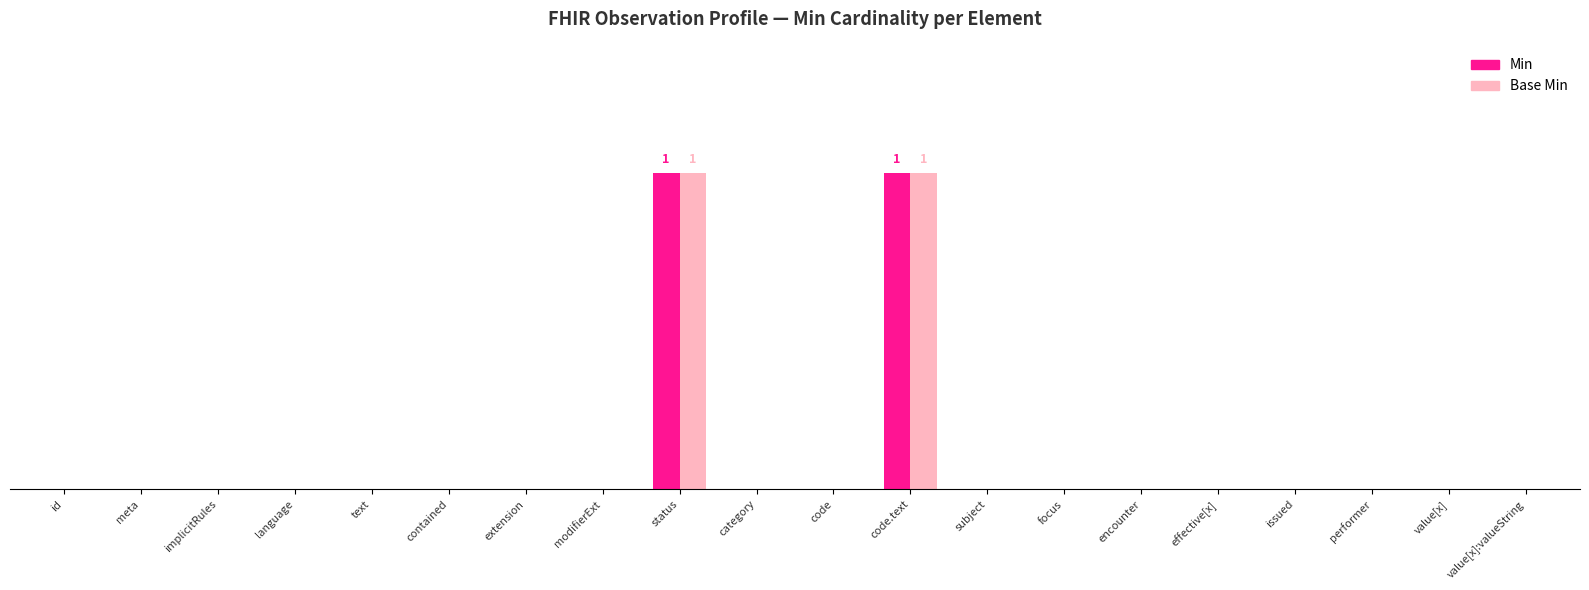

What is the maximum value shown in the chart?

1